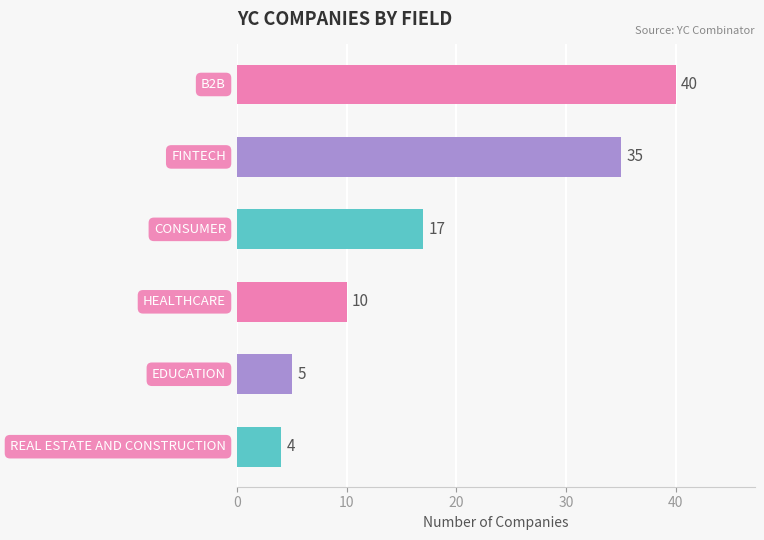

Which label corresponds to the smallest value in the chart?

REAL ESTATE AND CONSTRUCTION